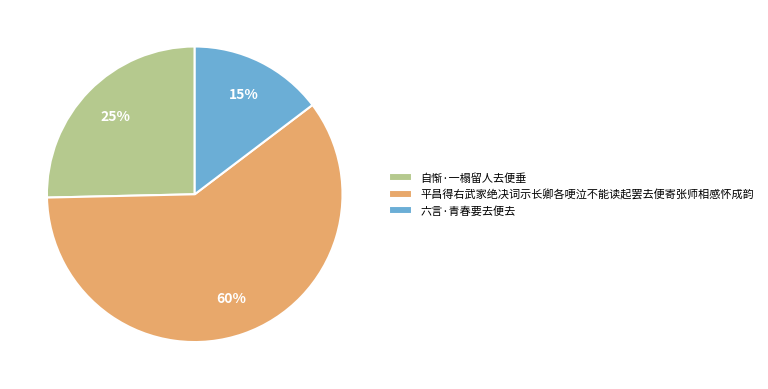

Rank the categories by value from lowest to highest.

六言·青春要去便去, 自惭·一榻留人去便垂, 平昌得右武家绝决词示长卿各哽泣不能读起罢去便寄张师相感怀成韵